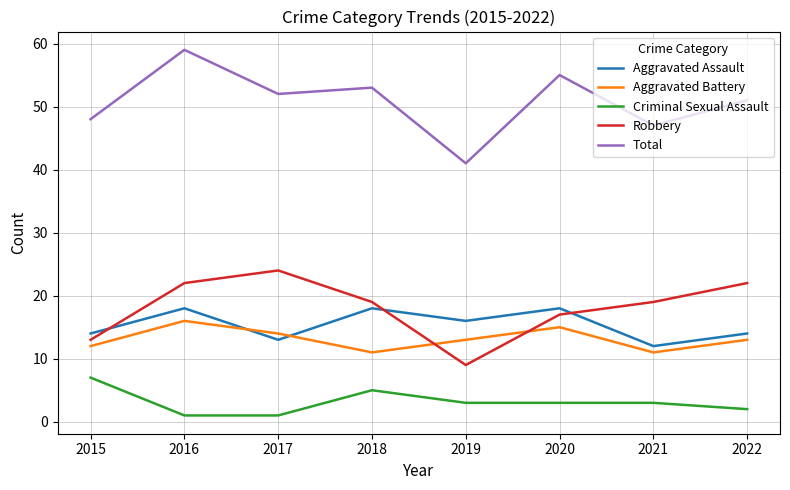

True or false: Total has more than 0 interior local peaks.

True